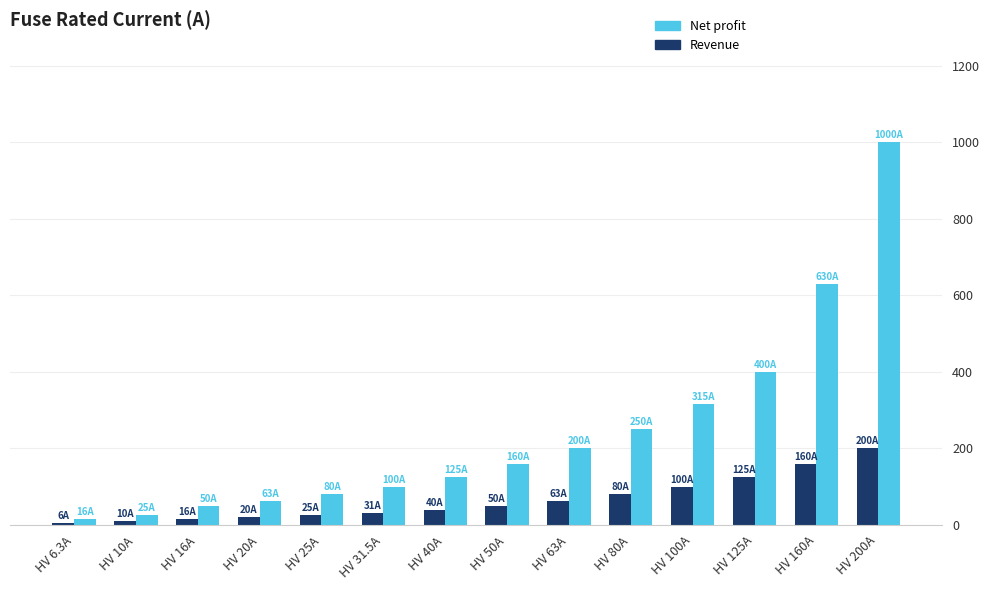

What is the difference between the highest and lowest values at HV 50A?

110.0